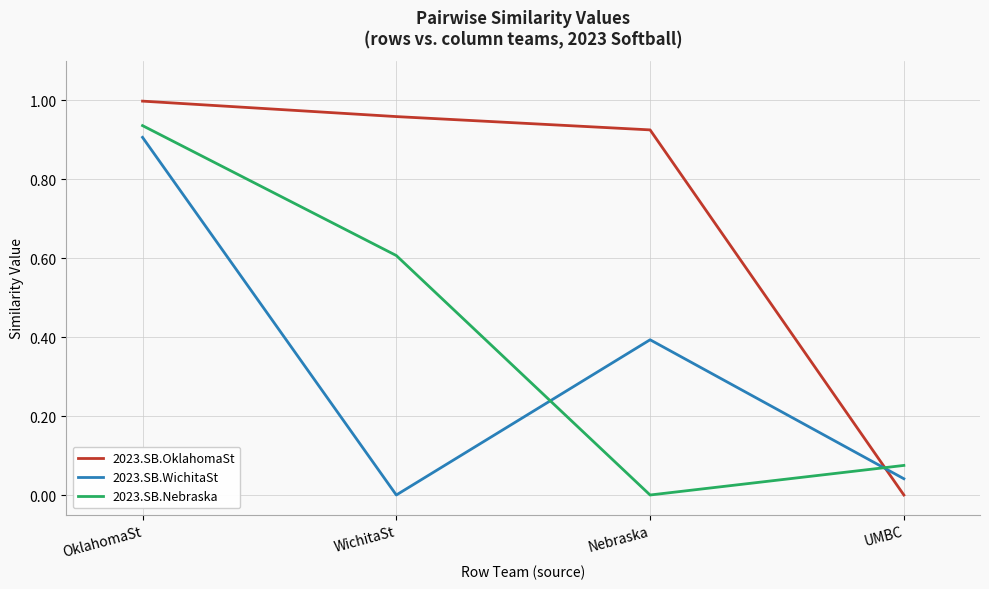

Which series ends up on top after the final intersection of 2023.SB.Nebraska and 2023.SB.WichitaSt?

2023.SB.Nebraska